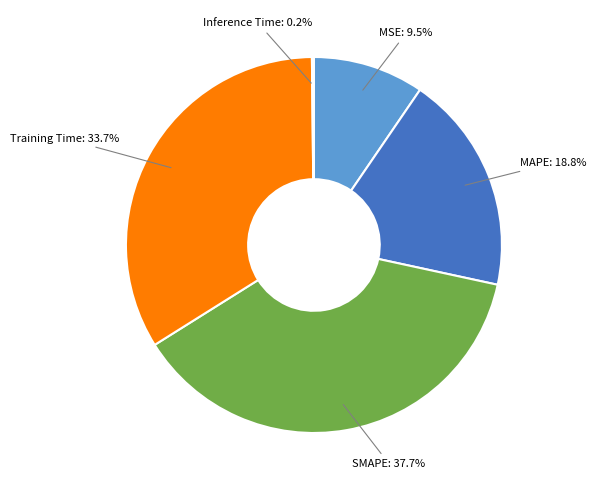

What percentage do MAPE and Training Time together represent?

52.6%